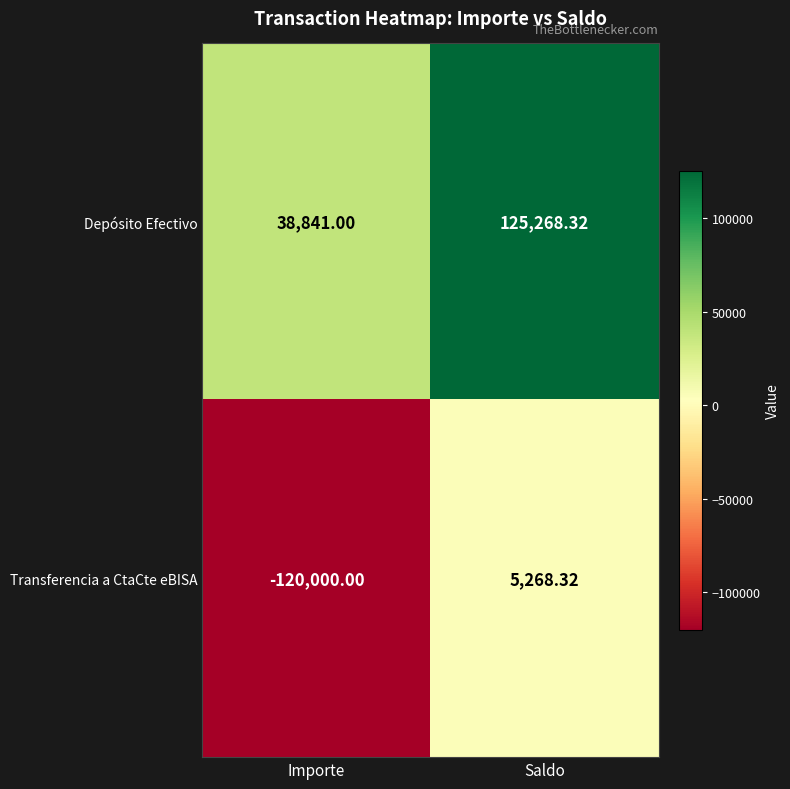

Which series has the largest total across all categories?

Depósito Efectivo